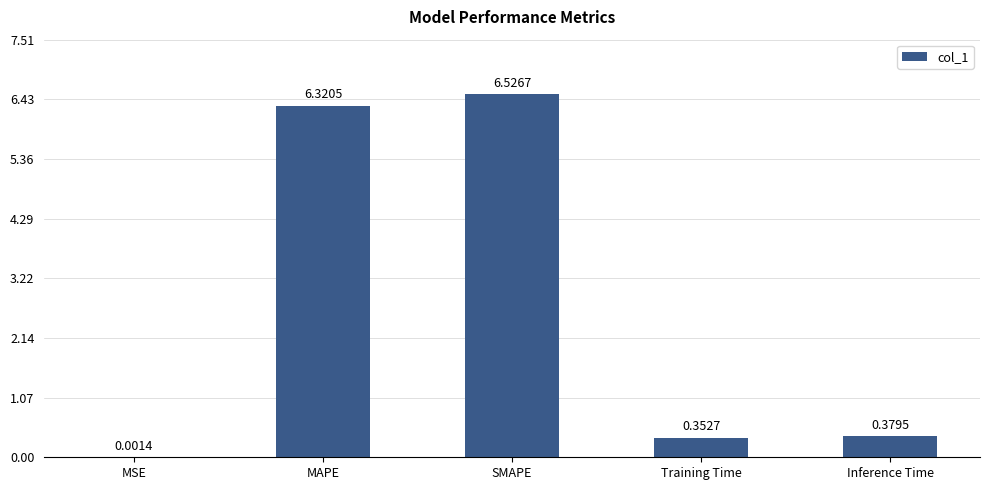

Which category has the highest value across all series?

SMAPE